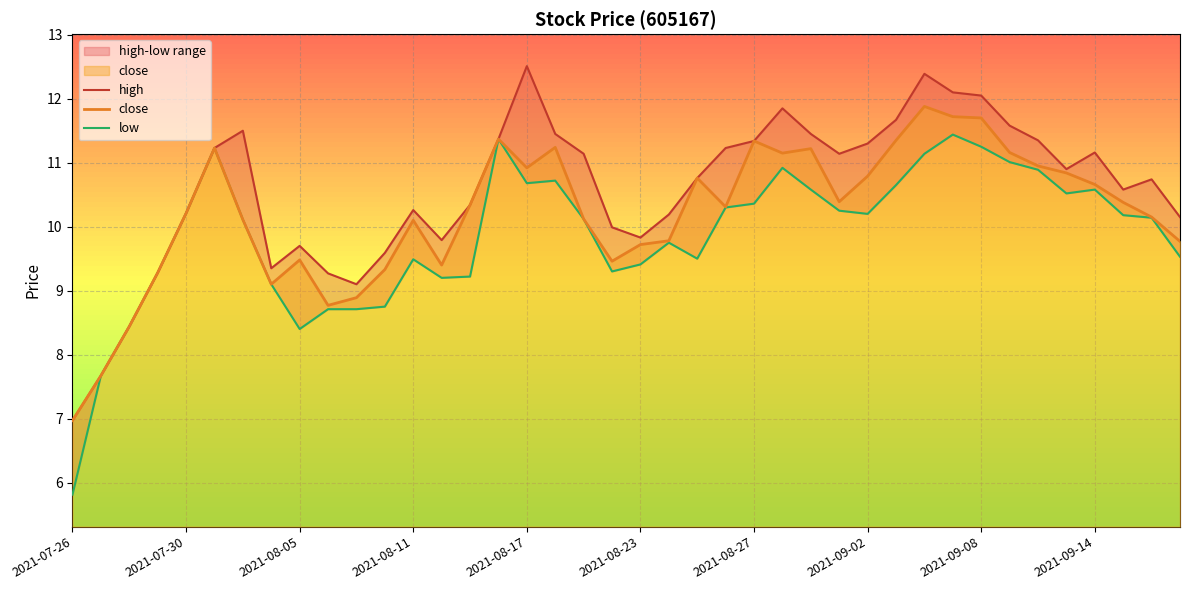

What is the highest value of the close series?

11.9